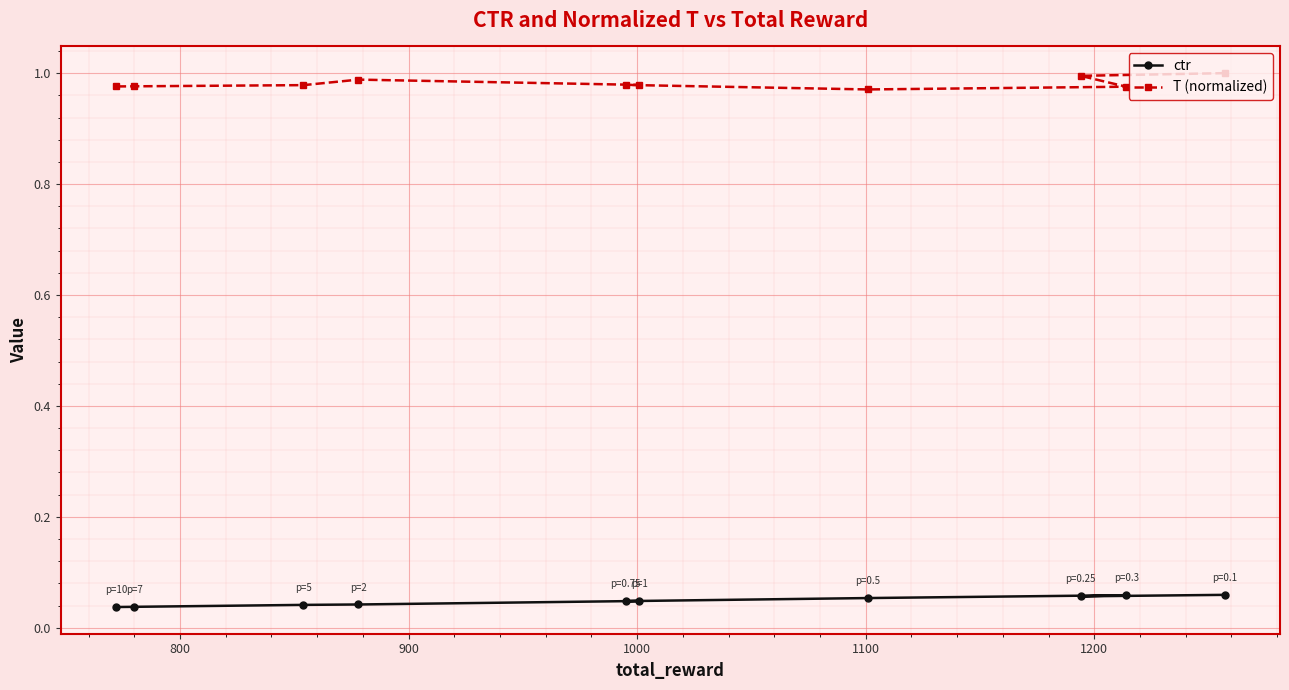

Which series has the largest total across all categories?

T (normalized)